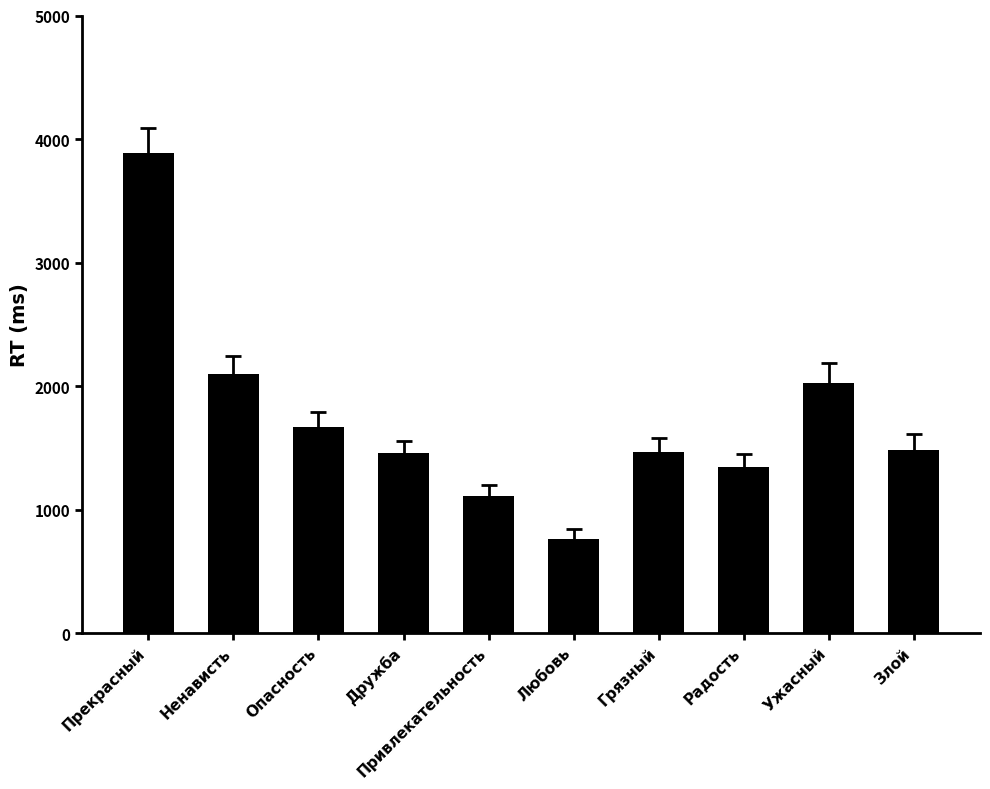

Are the bars grouped side by side (vs. stacked)?

No